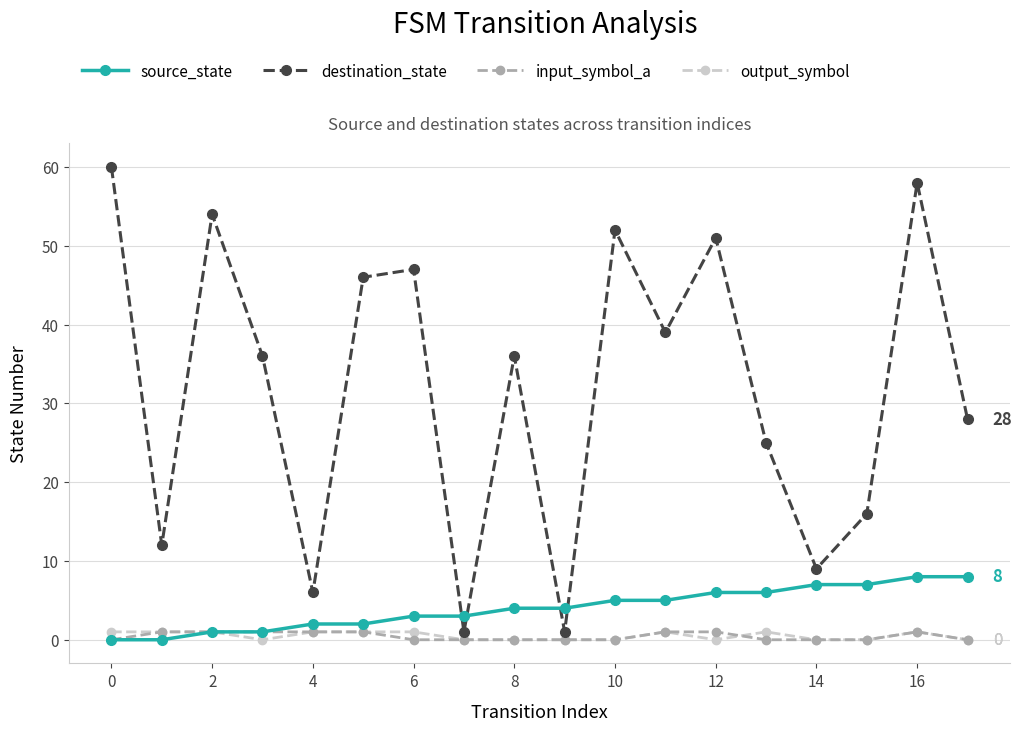

True or false: destination_state and input_symbol_a intersect in this chart.

False